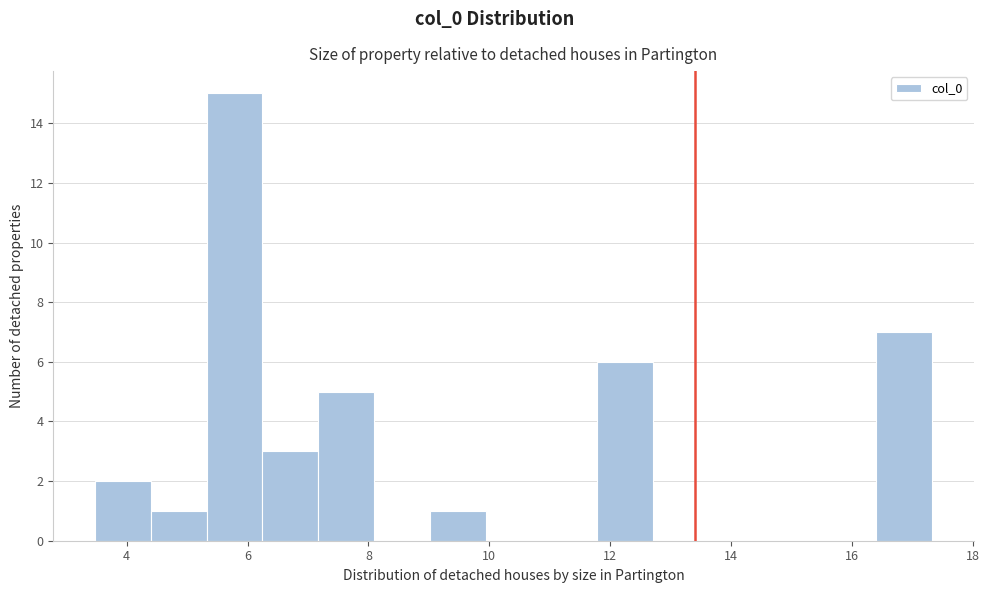

How tall is the bar that spans 3.4 to 4.4 on the x-axis? Neither the bar edges nor the heights are printed on the chart, so give them approximately, as read against the axes.

2